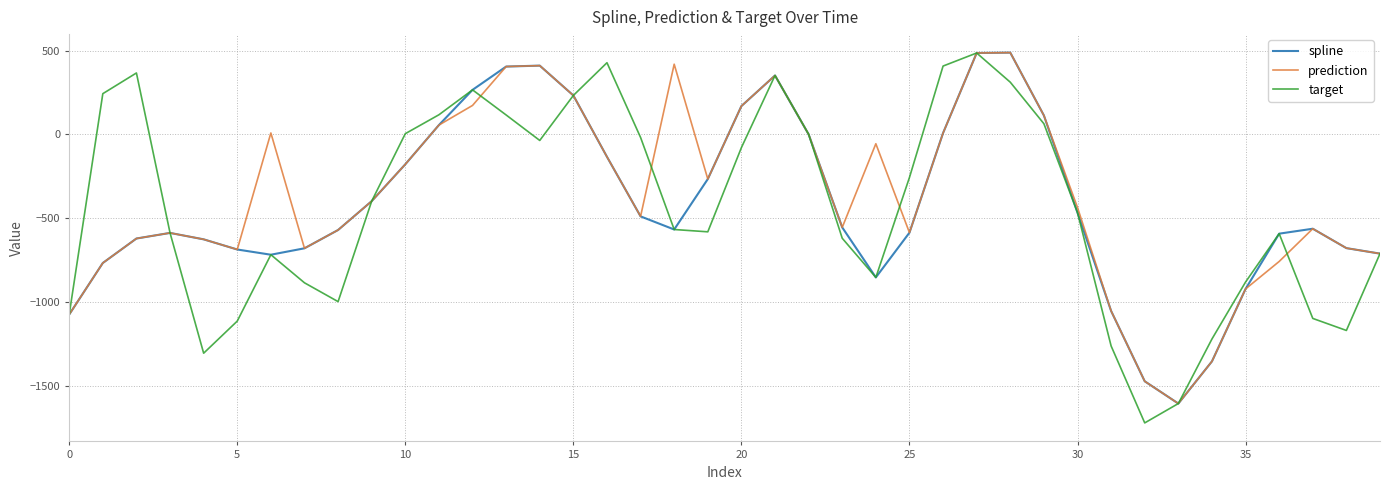

What is the greatest value displayed?

488.7